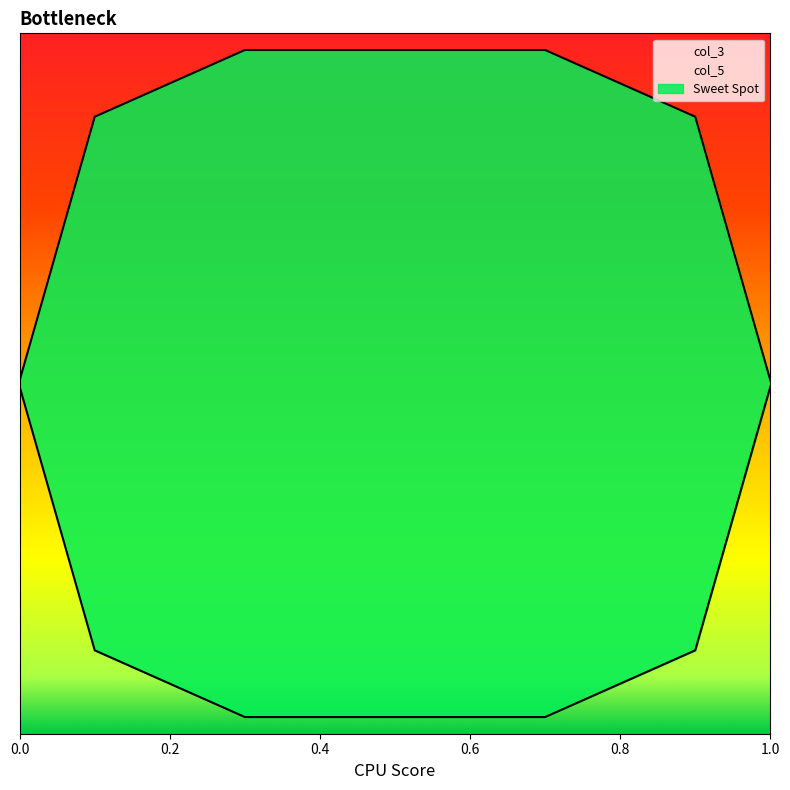

Reading right to left, list all the values displayed in this chart.

col_3: 1.0=0.0	0.9=0.8	0.8=0.9	0.7=1.0	0.3=1.0	0.2=0.9	0.1=0.8	0.0=0.0
col_5: 1.0=-0.0	0.9=-0.8	0.8=-0.9	0.7=-1.0	0.3=-1.0	0.2=-0.9	0.1=-0.8	0.0=-0.0